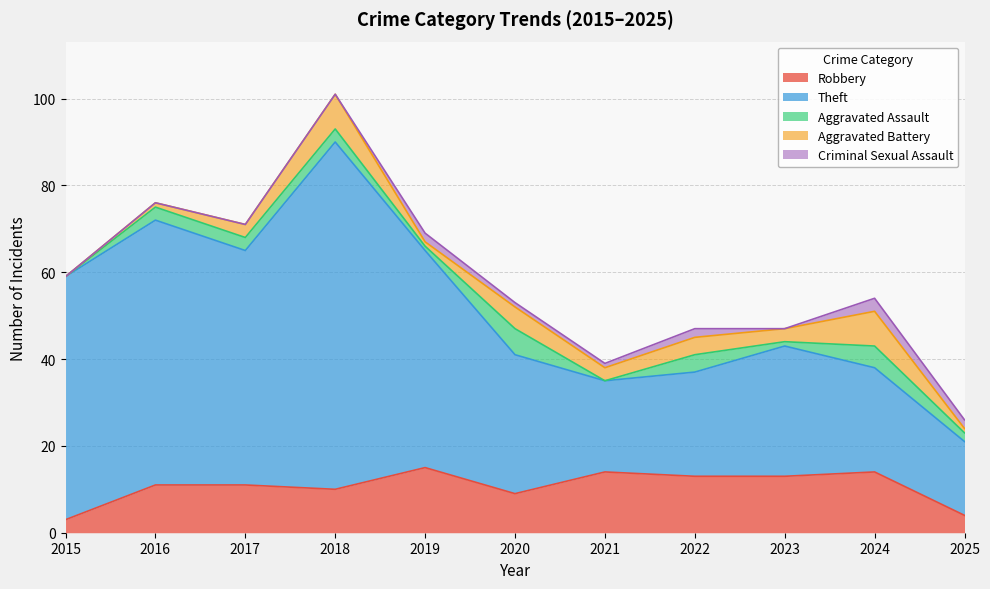

Between 2016 and 2021, which is larger?

2021